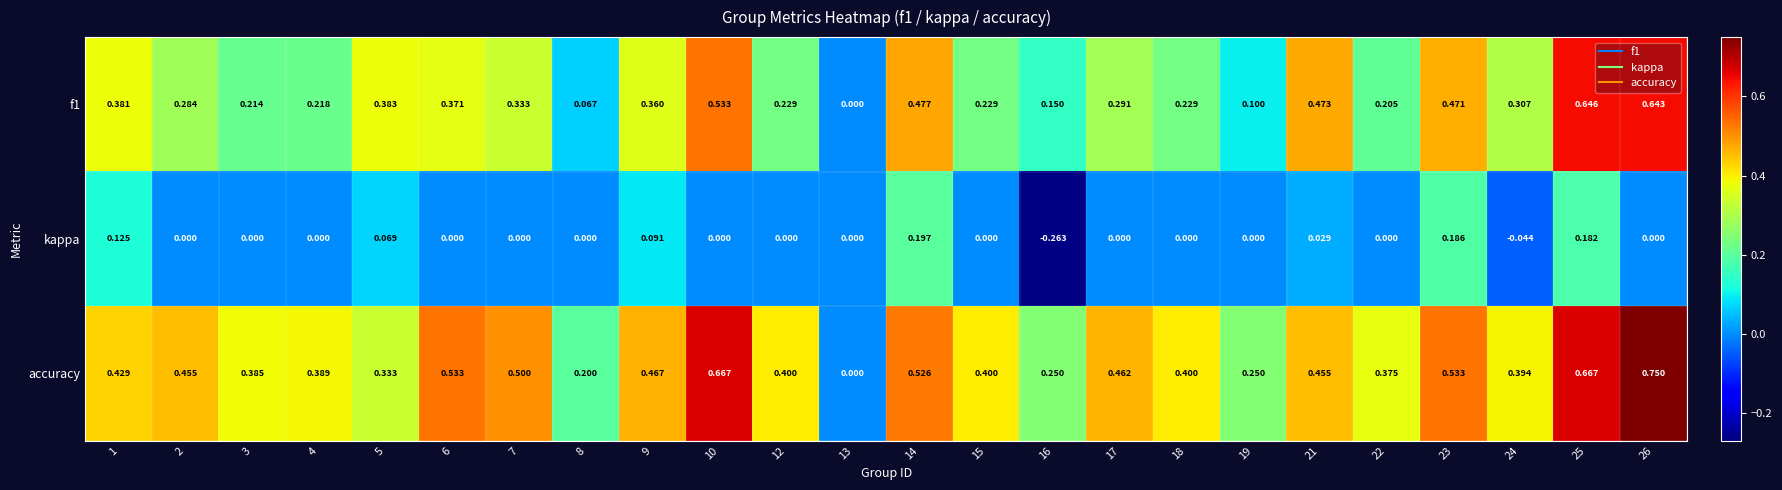

Which series has the widest spread of values?

accuracy